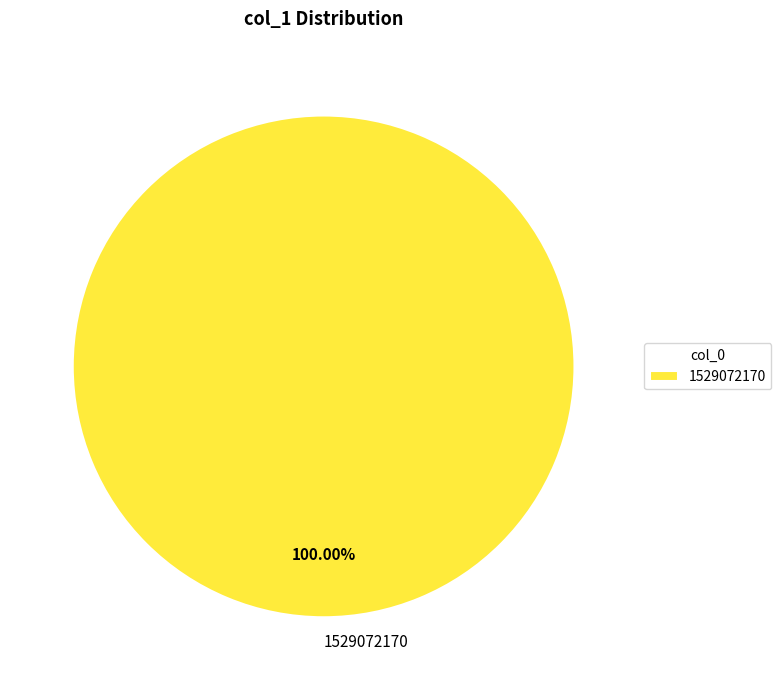

Rank the categories by value from highest to lowest.

1529072170